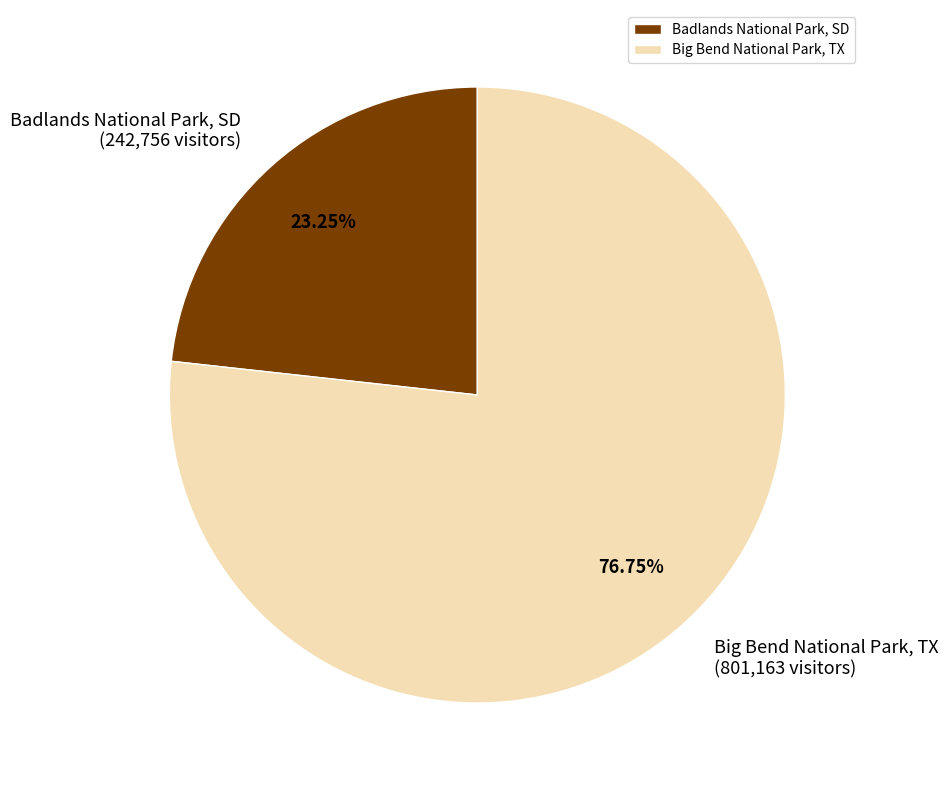

Which has a higher value, Badlands National Park, SD or Big Bend National Park, TX?

Big Bend National Park, TX